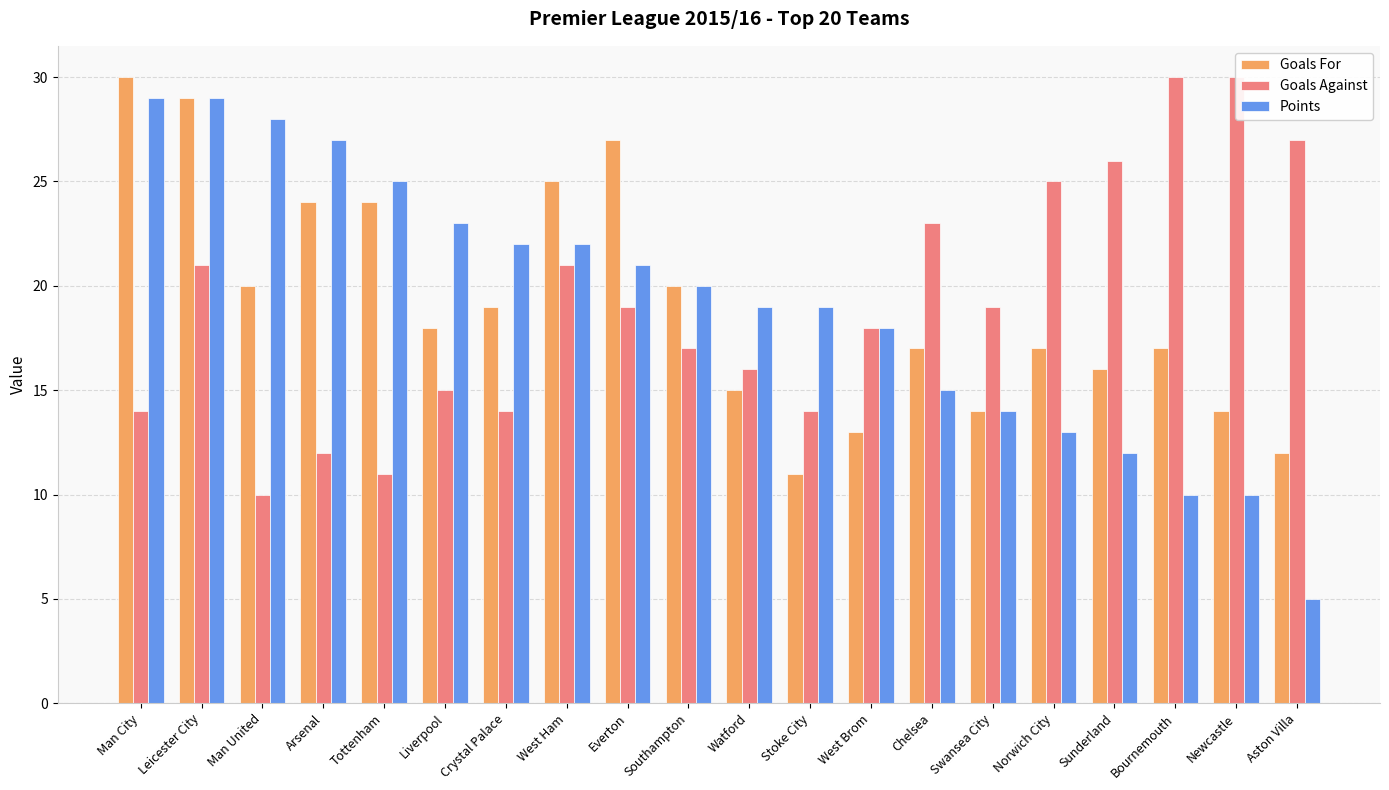

What is the sum of all Goals Against values?

382